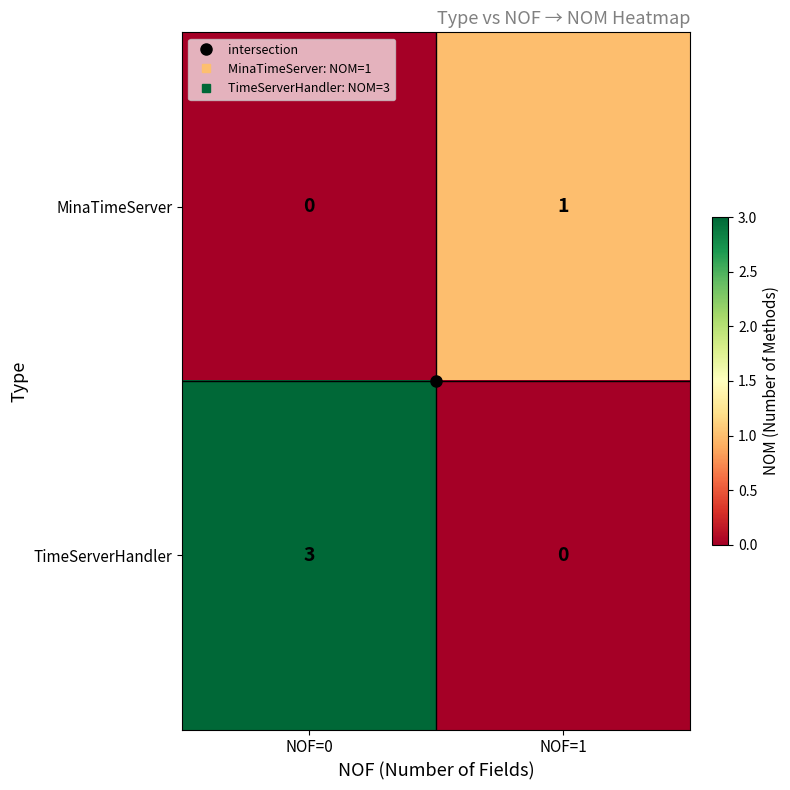

The TimeServerHandler series shows 0 at NOF=1. True or false?

True